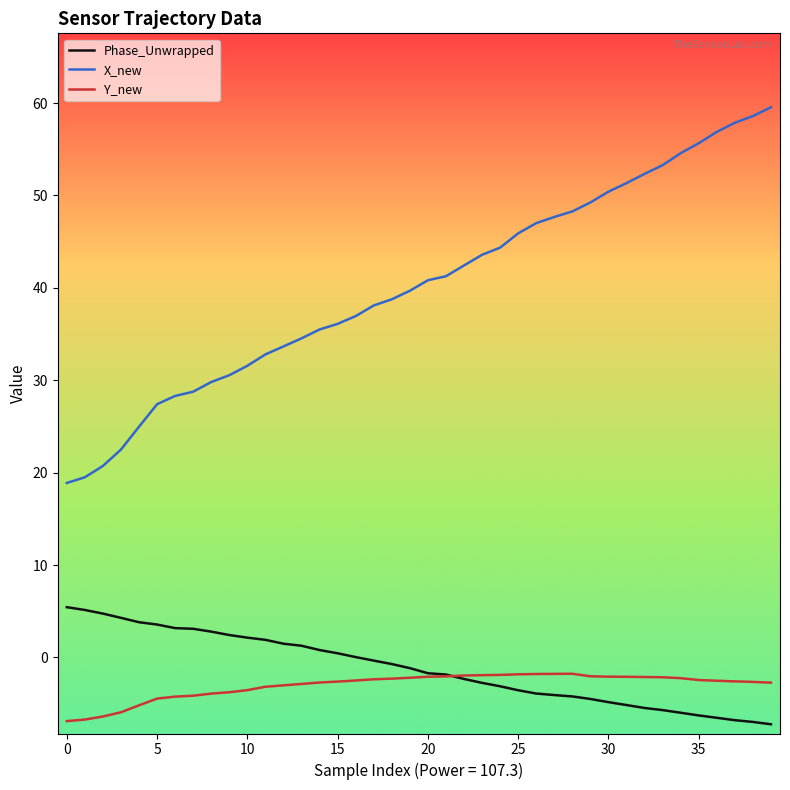

What is the maximum value shown in the chart?

59.5